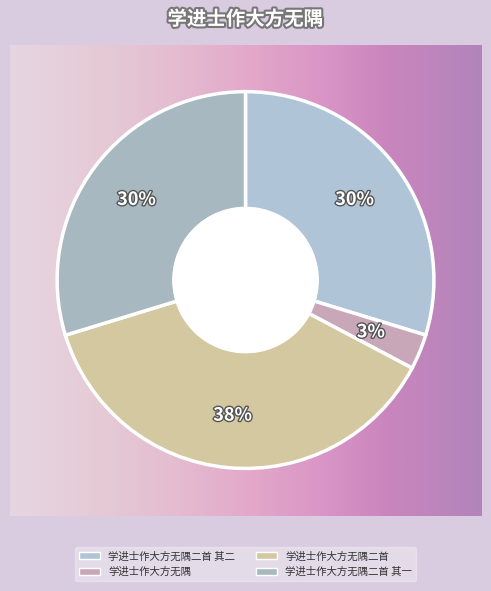

How many slices are in this pie chart?

4